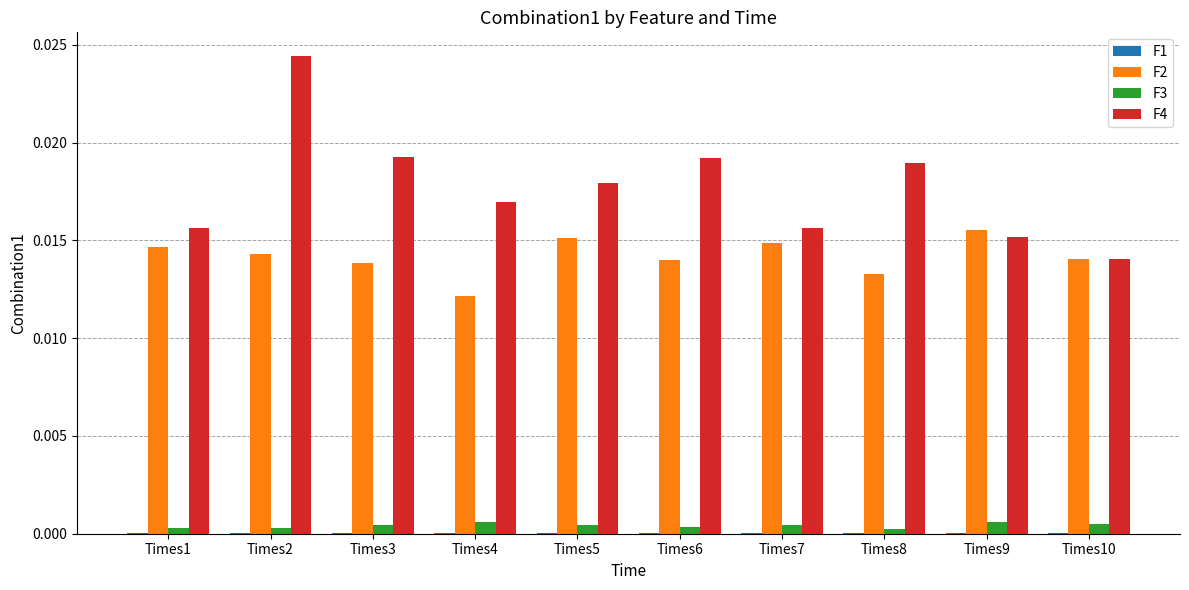

At which category does the chart reach its peak across all series?

Times2